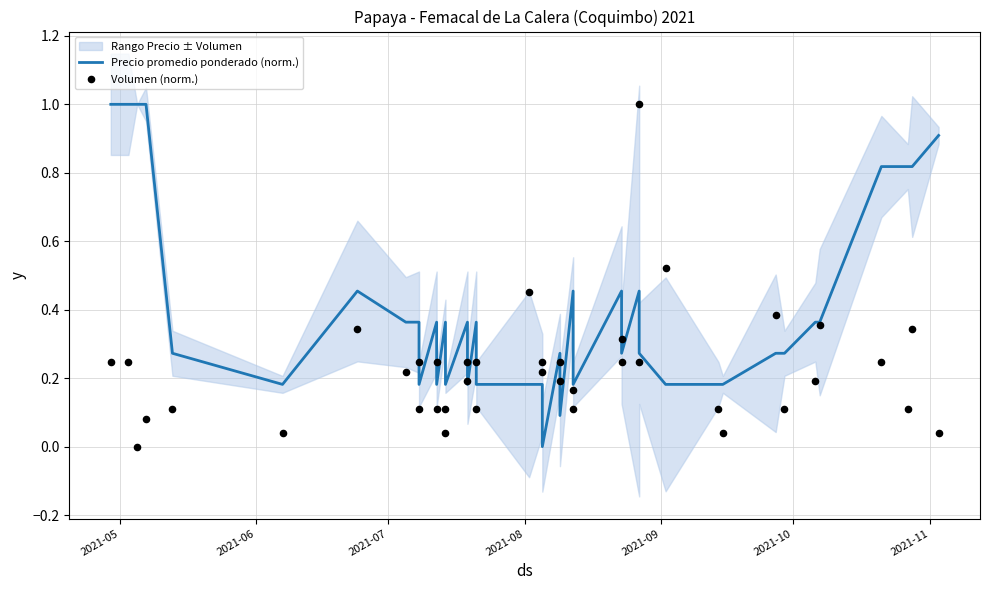

Which series has the largest total across all categories?

Precio promedio ponderado (norm.)